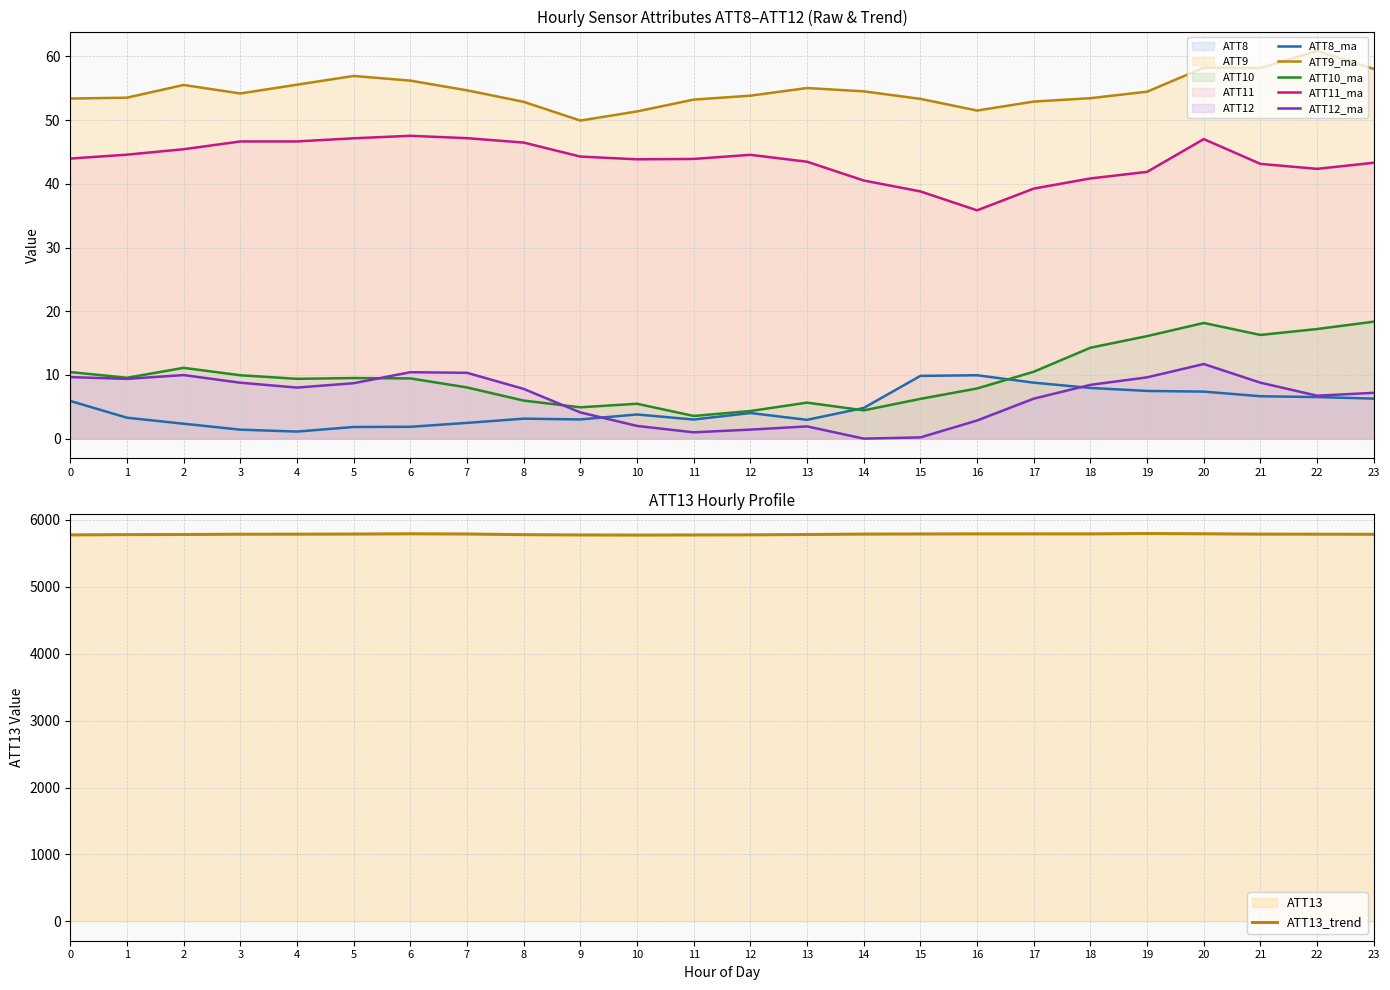

What is the sum of all ATT13_trend values?

138868.6